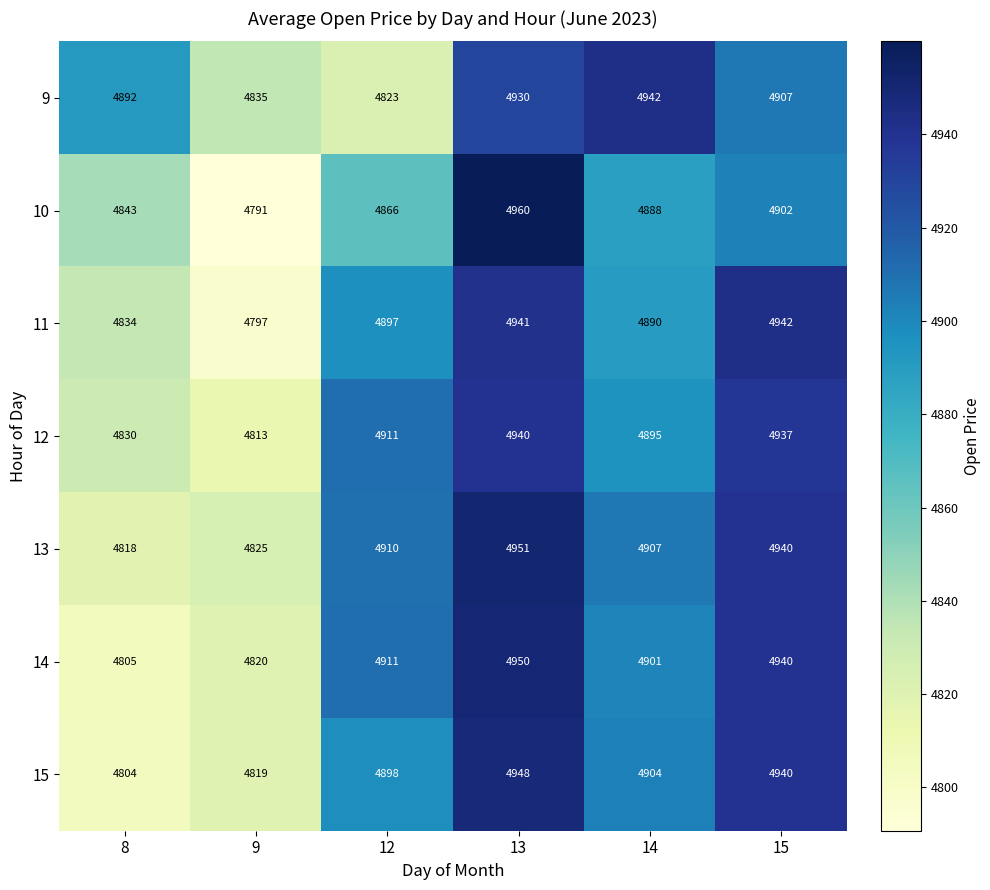

Read the 10 value at 13, to the nearest 10.

4960